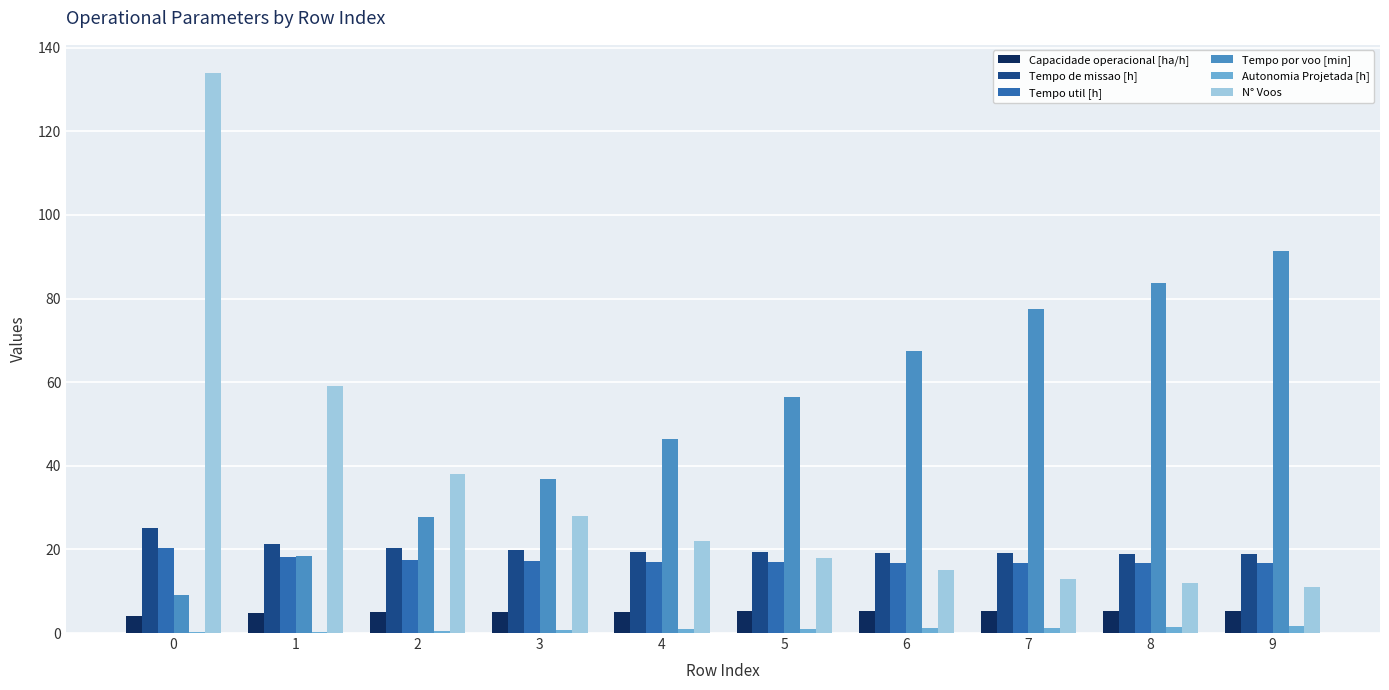

What is the total value across all series at 5?

116.8